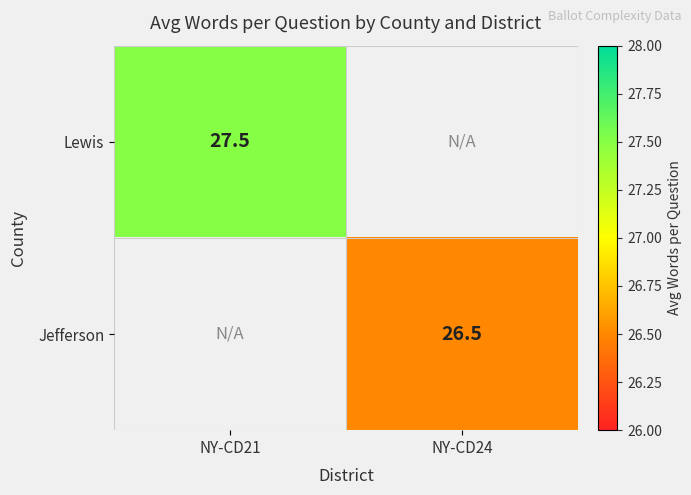

The value of Lewis at NY-CD21 is 27.5. True or false?

True